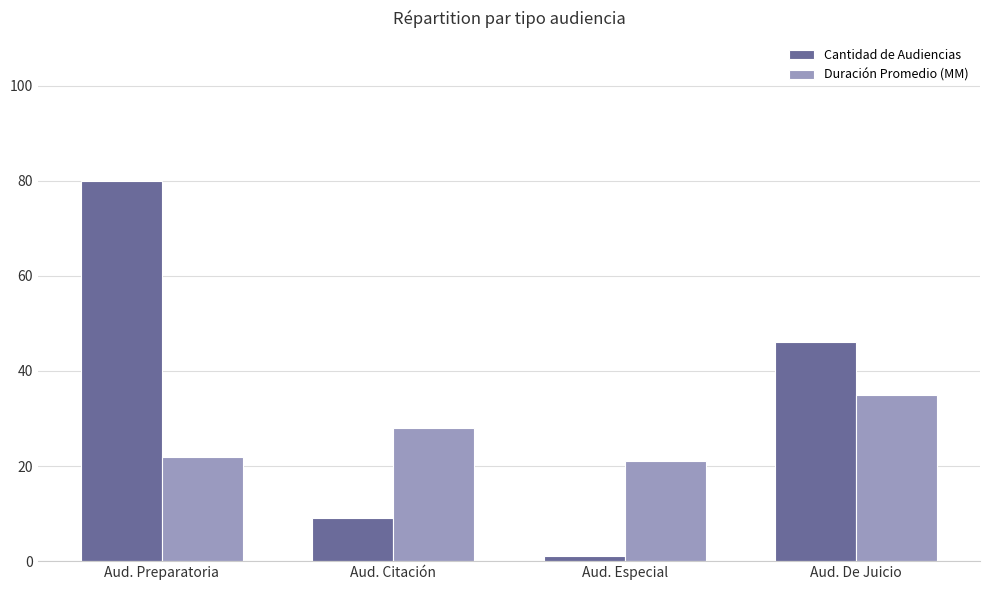

Reading left to right, extract all data points from this chart.

Cantidad de Audiencias: 80	9	1	46
Duración Promedio (MM): 22	28	21	35